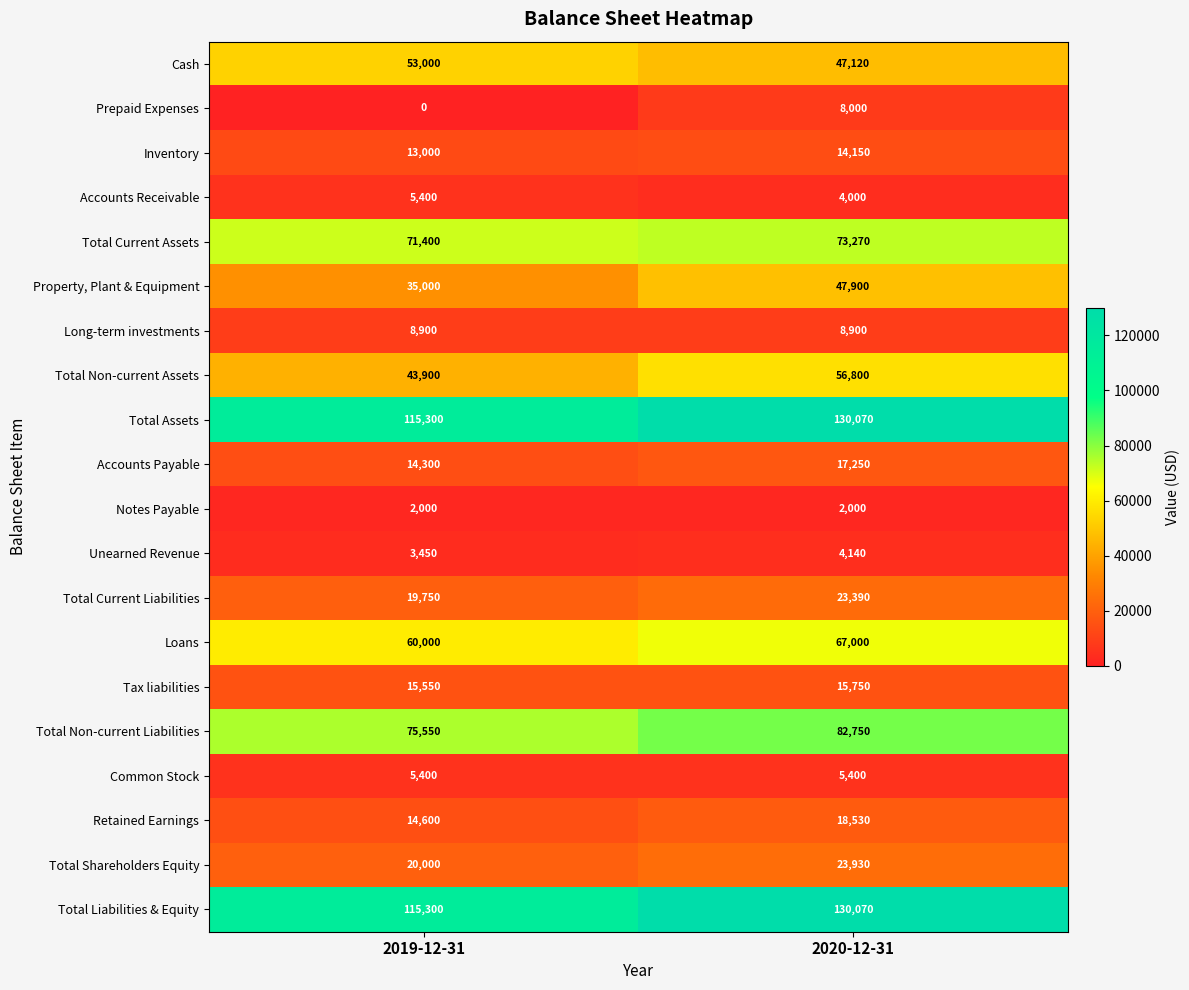

How many distinct data groups are displayed?

20